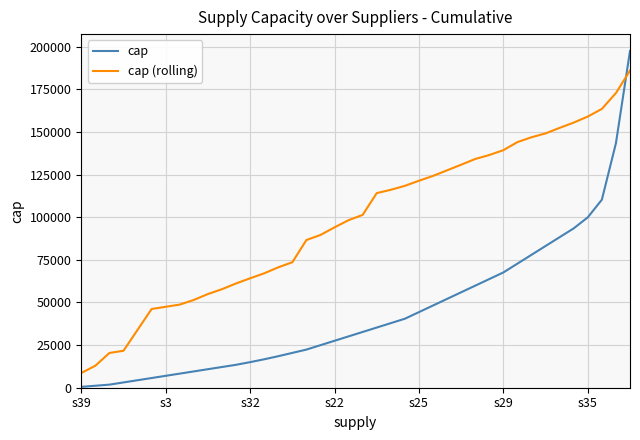

What is the sum of all cap values?

1758136.0